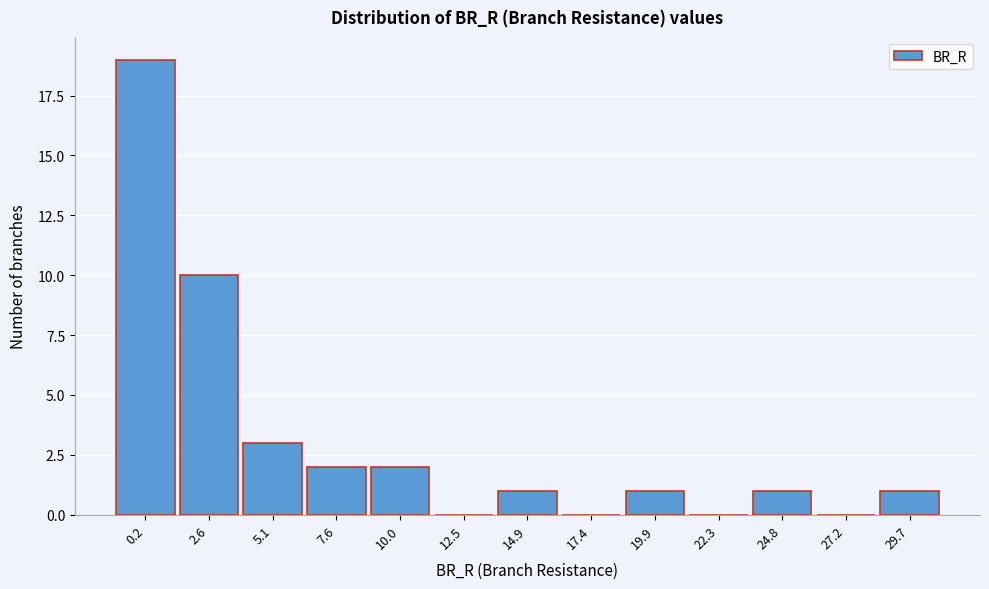

Reading right to left, extract all data points from this chart.

29.7=1	27.2=0	24.8=1	22.3=0	19.9=1	17.4=0	14.9=1	12.5=0	10.0=2	7.6=2	5.1=3	2.6=10	0.2=19